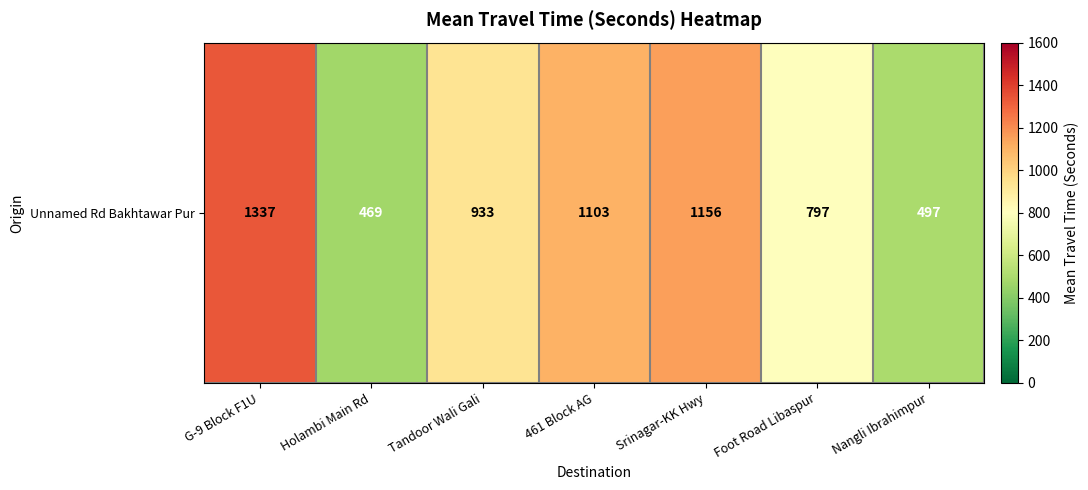

How many data points are less than 933?

3